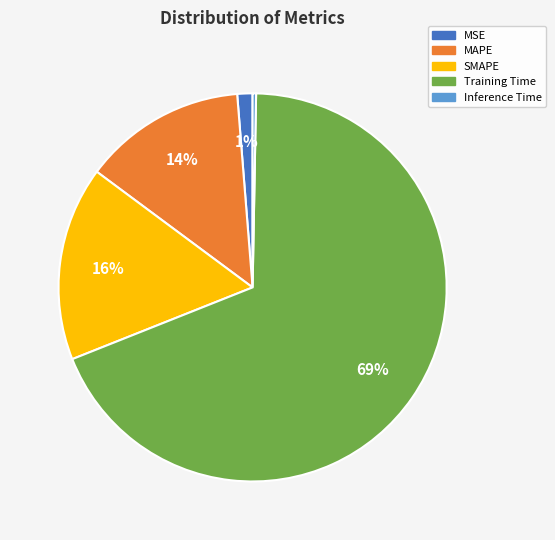

To the nearest percent, what is the average slice percentage?

20%